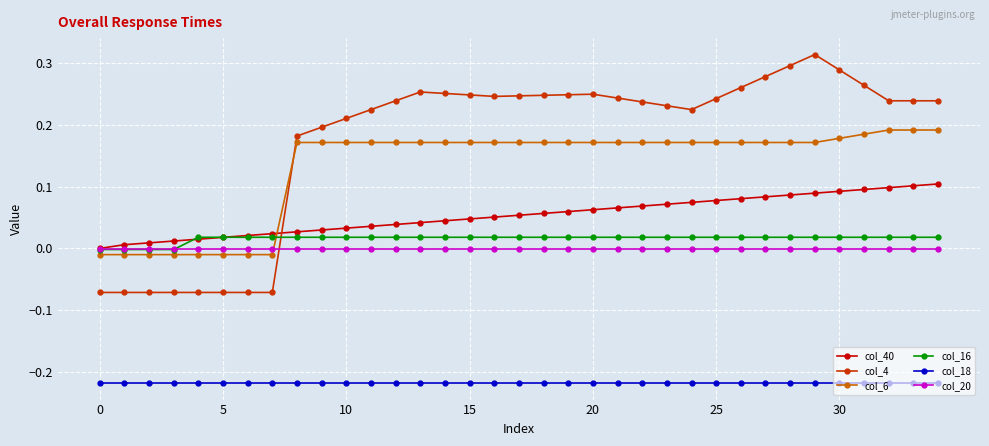

True or false: col_4 and col_18 intersect in this chart.

False